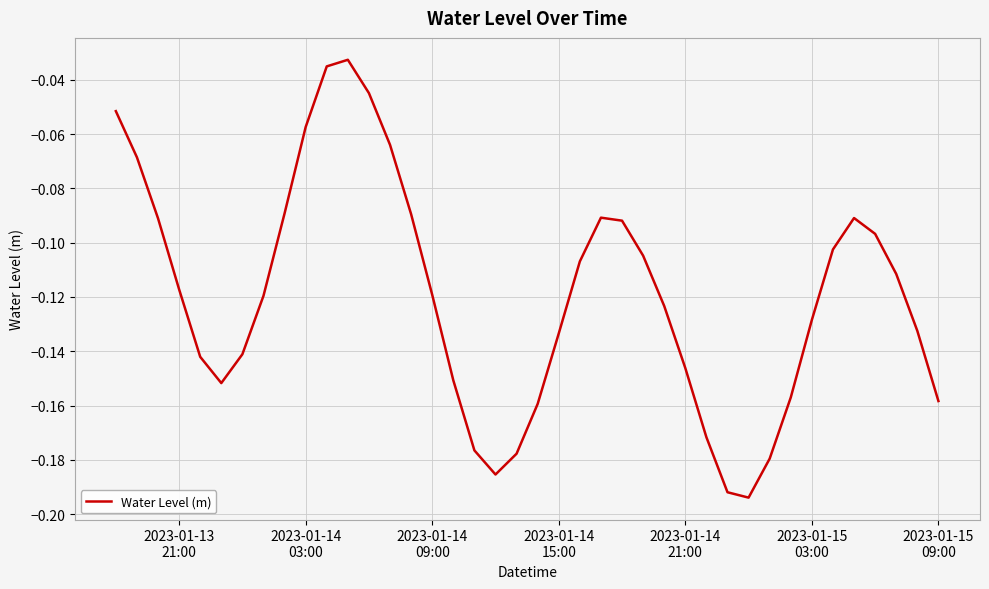

How many interior local peaks (higher than both neighbors) does the data have?

3